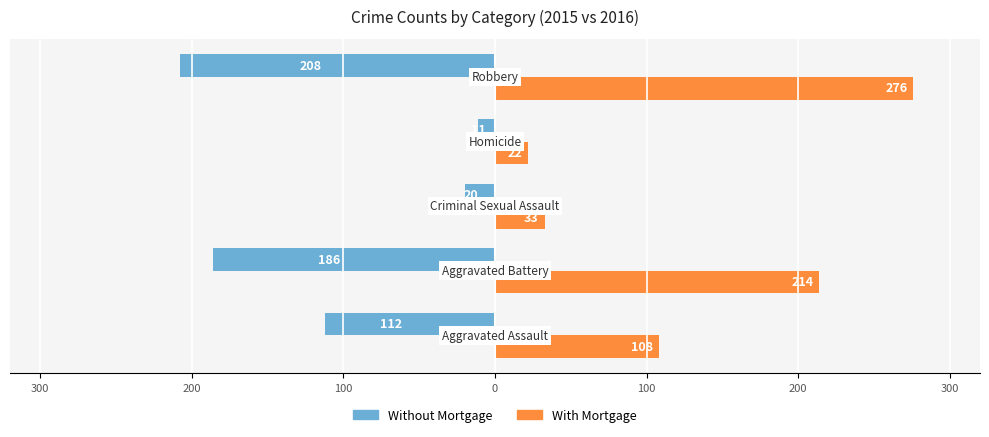

At how many categories does at least one series exceed 86?

3